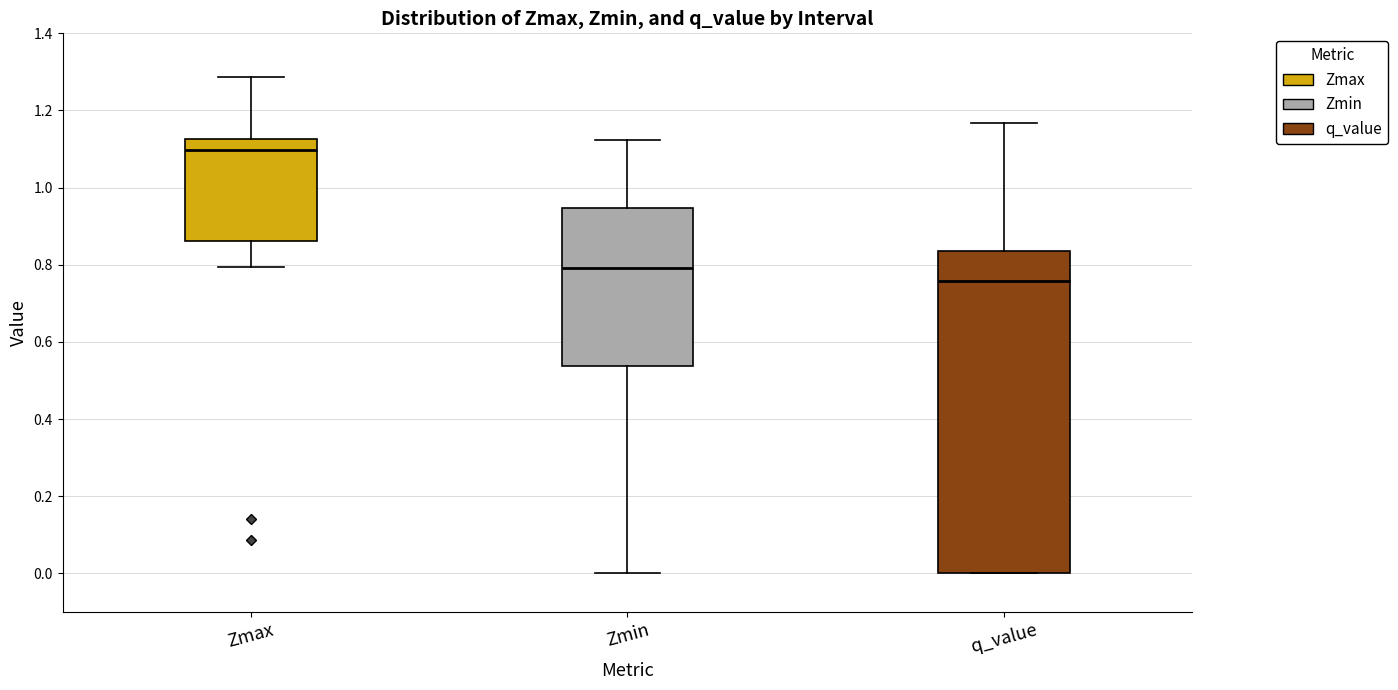

Which box is the tallest, from its lower edge to its upper edge?

q_value